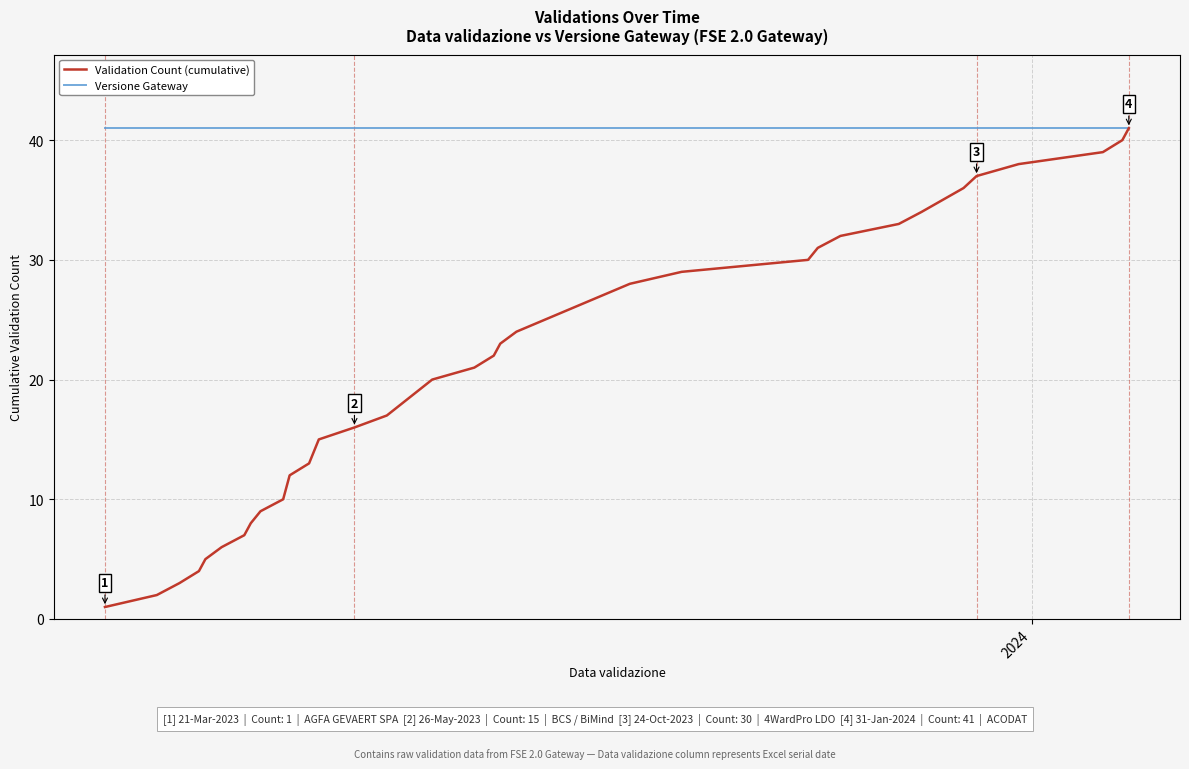

Rank the series by their average value, from highest to lowest.

Versione Gateway, Validation Count (cumulative)